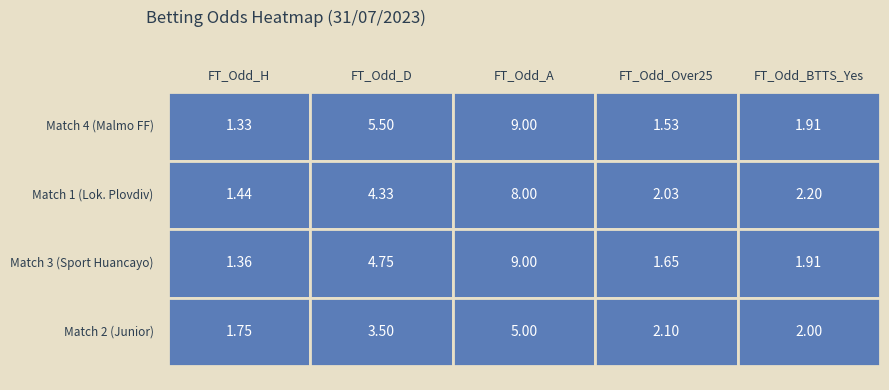

What is the total value across all series at 3?

31.0